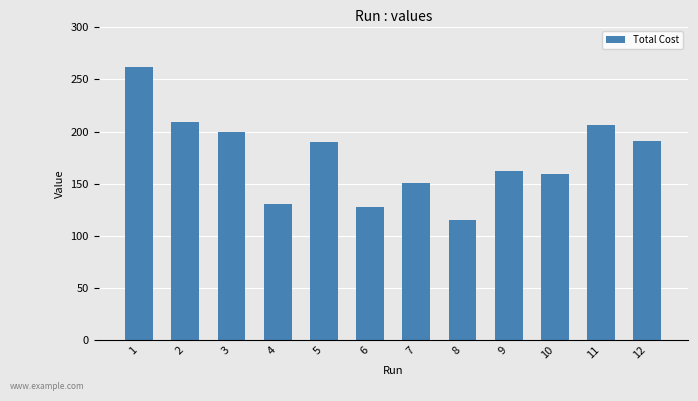

True or false: the data shows 49.6 at 6.

False